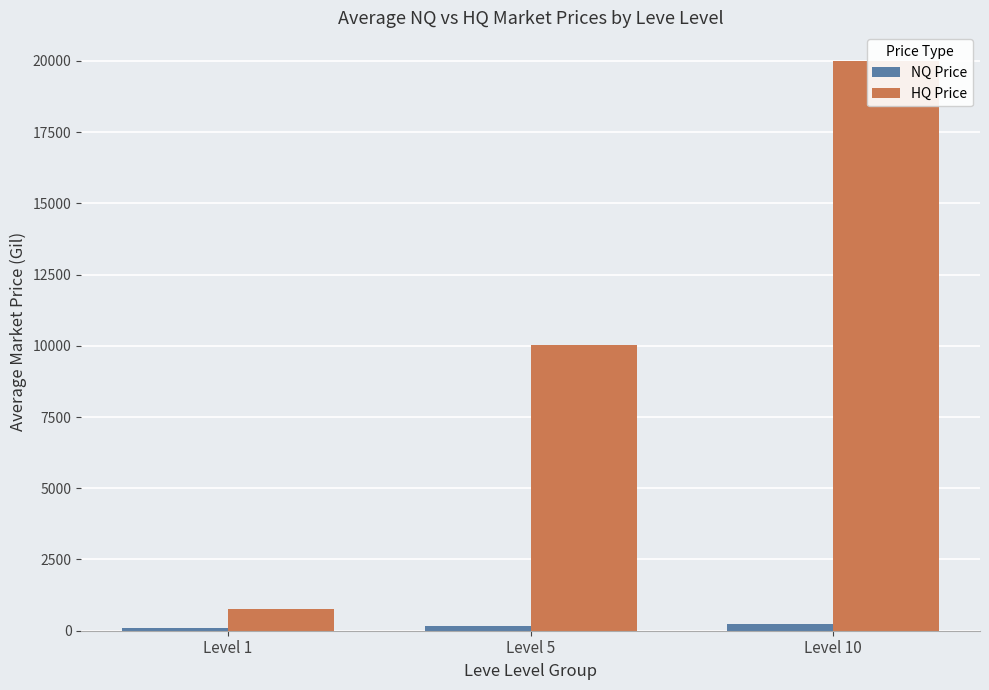

List the series in order of their peak value, highest first.

HQ Price, NQ Price